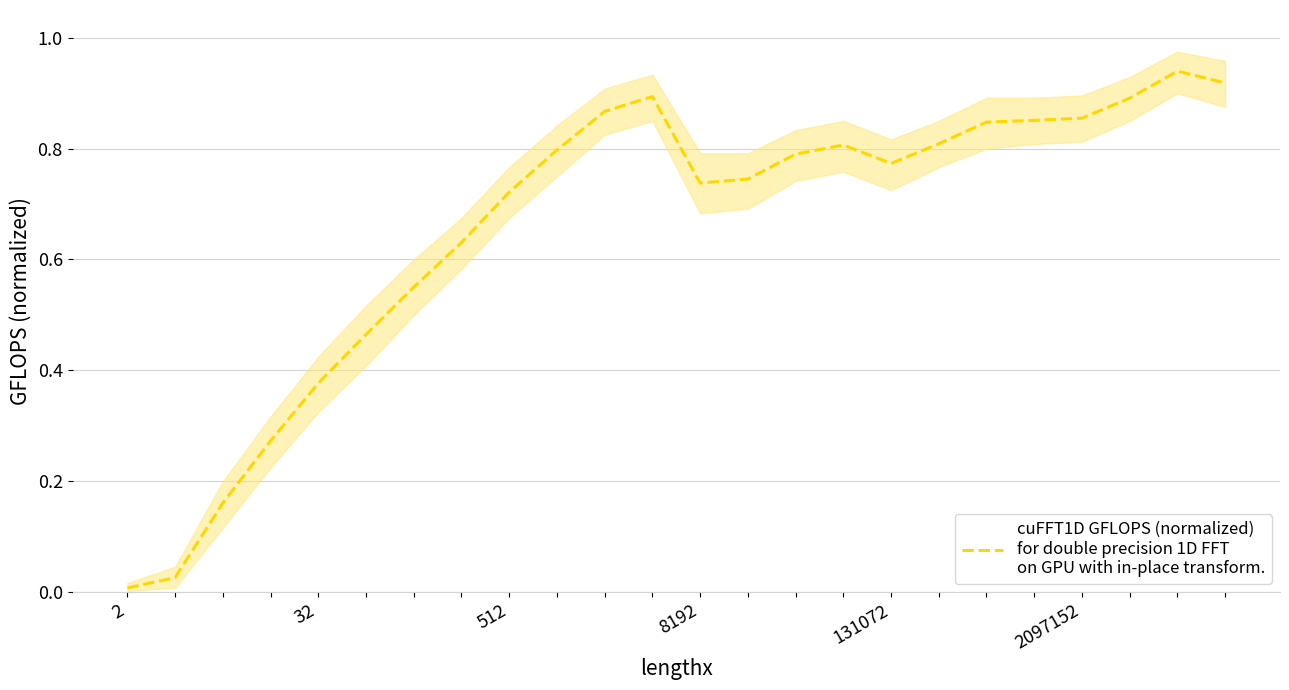

How many points are higher than both their immediate neighbors (excluding endpoints)?

3